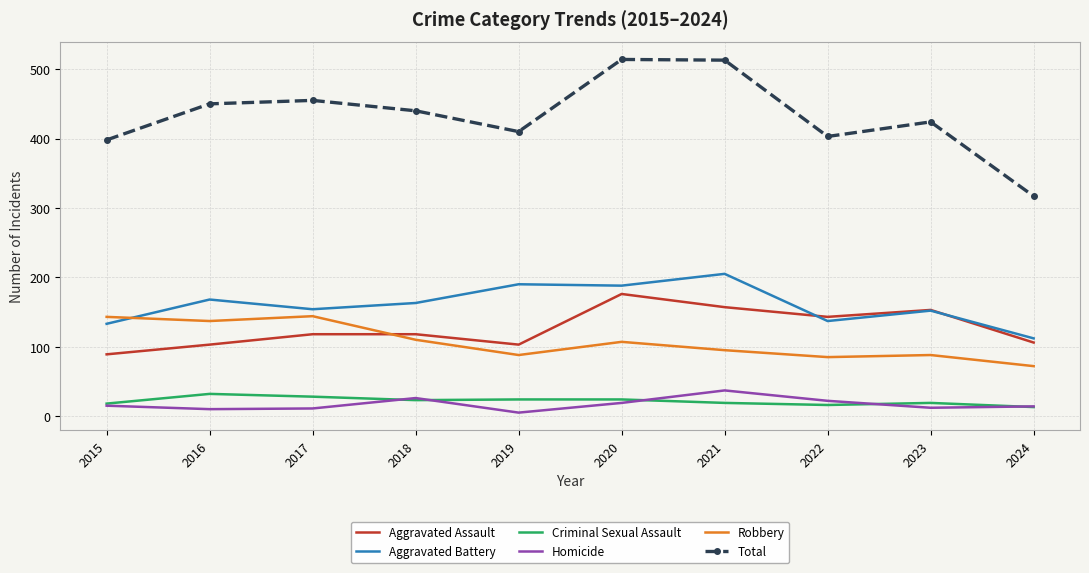

Which series has the largest total across all categories?

Total